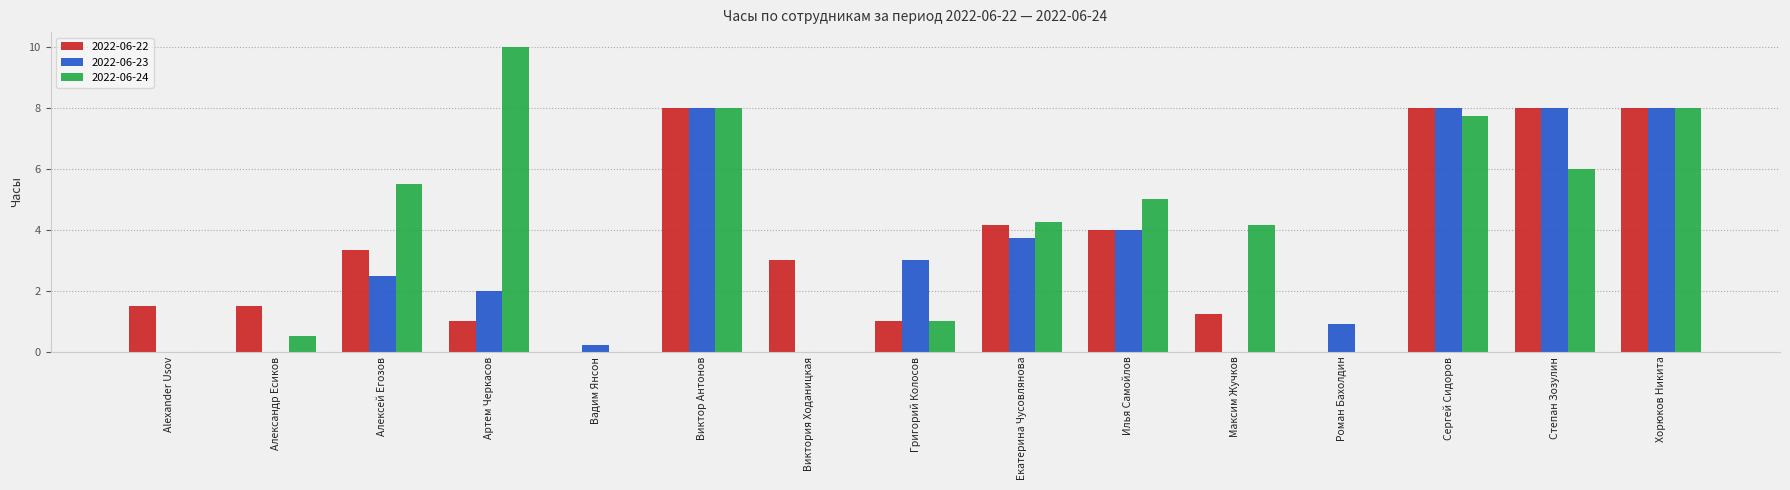

Where does the 2022-06-23 series first go above 2?

Алексей Егозов